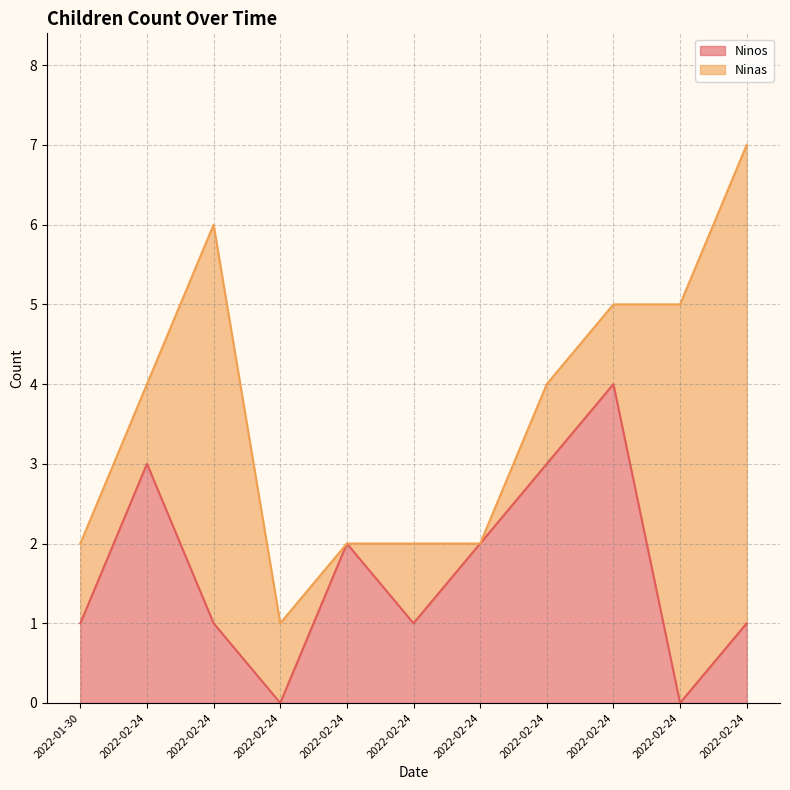

How many data points does each series have?

11